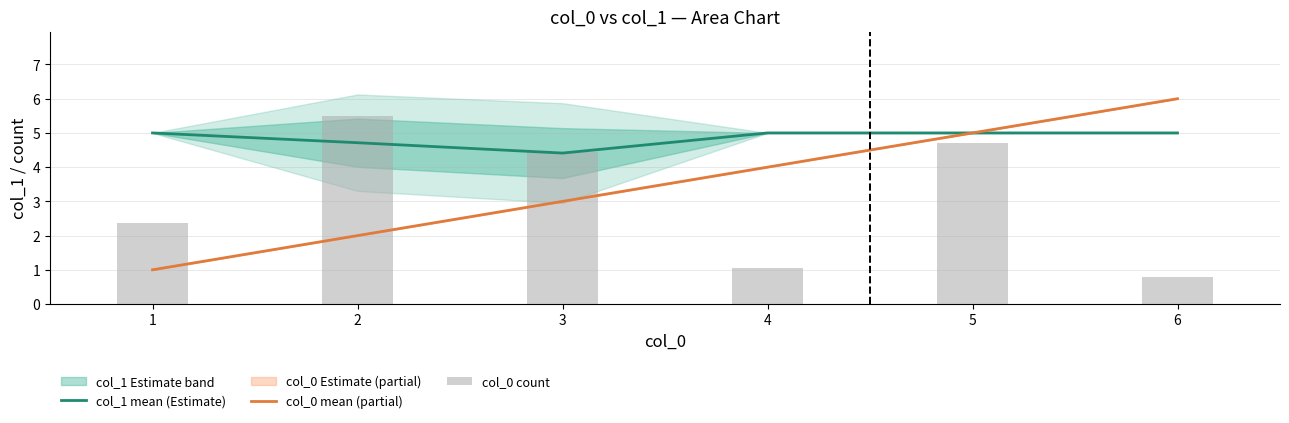

At which category does the chart reach its minimum across all series?

6